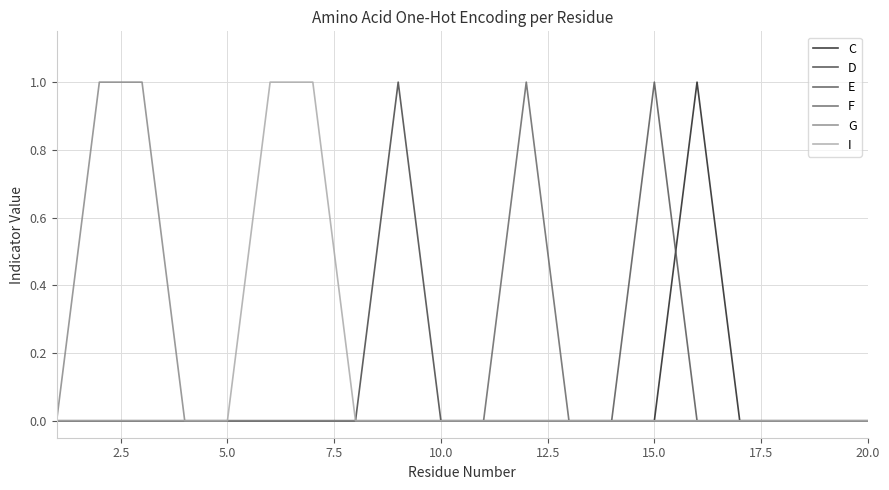

True or false: I and E cross at least once.

False